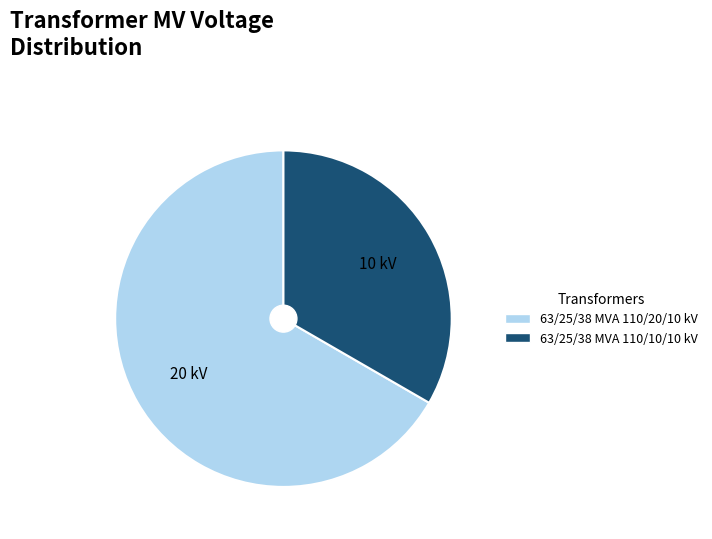

Count the number of slices in the pie.

2